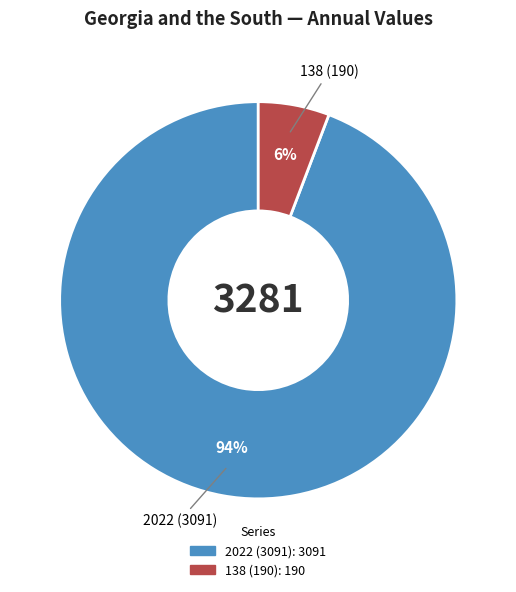

How many segments does this pie chart have?

2